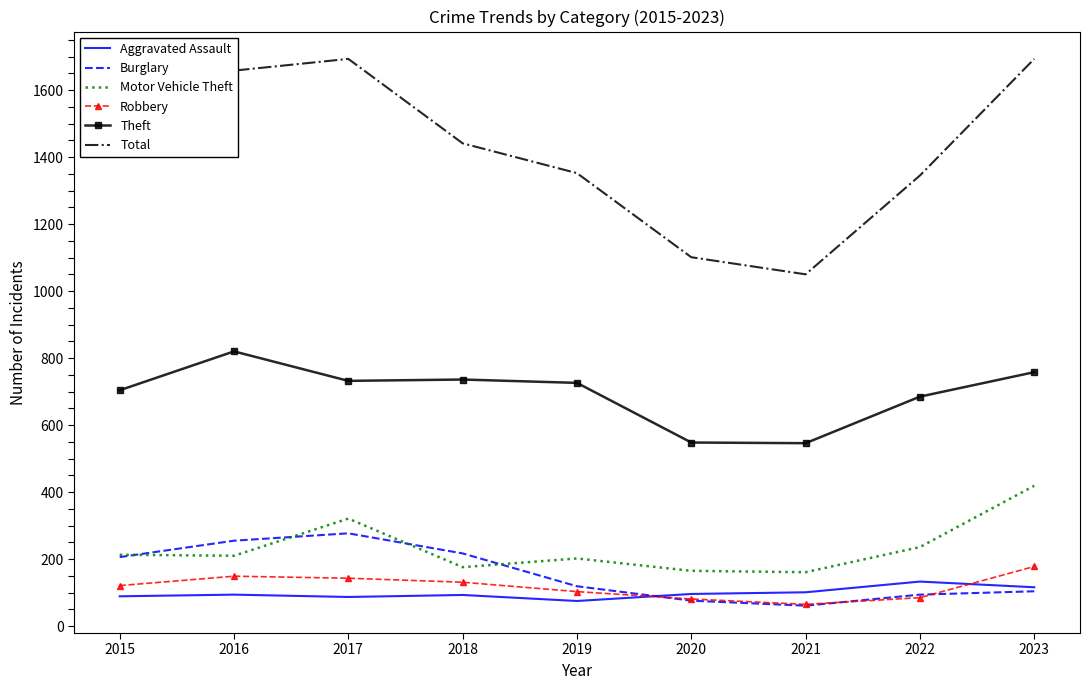

At which label is Burglary closest to 169?

2015